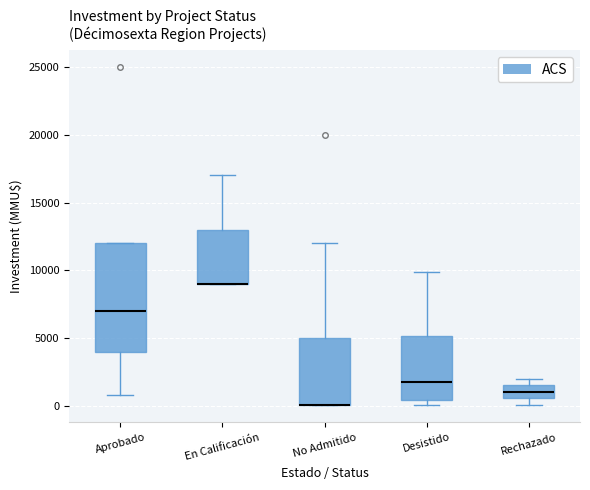

Reading left to right, read every box against the y-axis: the position of its median line, the range the box covers, and the ends of its whiskers. The values are not printed on the chart, so give them approximately, as read against the axis.

Aprobado: median 7000, box 4000 to 12000, whiskers 1000 to 12000
En Calificación: median 9000 (drawn on the box's lower edge), box 9000 to 13000, whiskers 9000 to 17000
No Admitido: median 0 (drawn on the box's lower edge), box 0 to 5000, whiskers 0 to 12000
Desistido: median 2000, box 500 to 5000, whiskers 0 to 10000
Rechazado: median 1000, box 500 to 1500, whiskers 0 to 2000